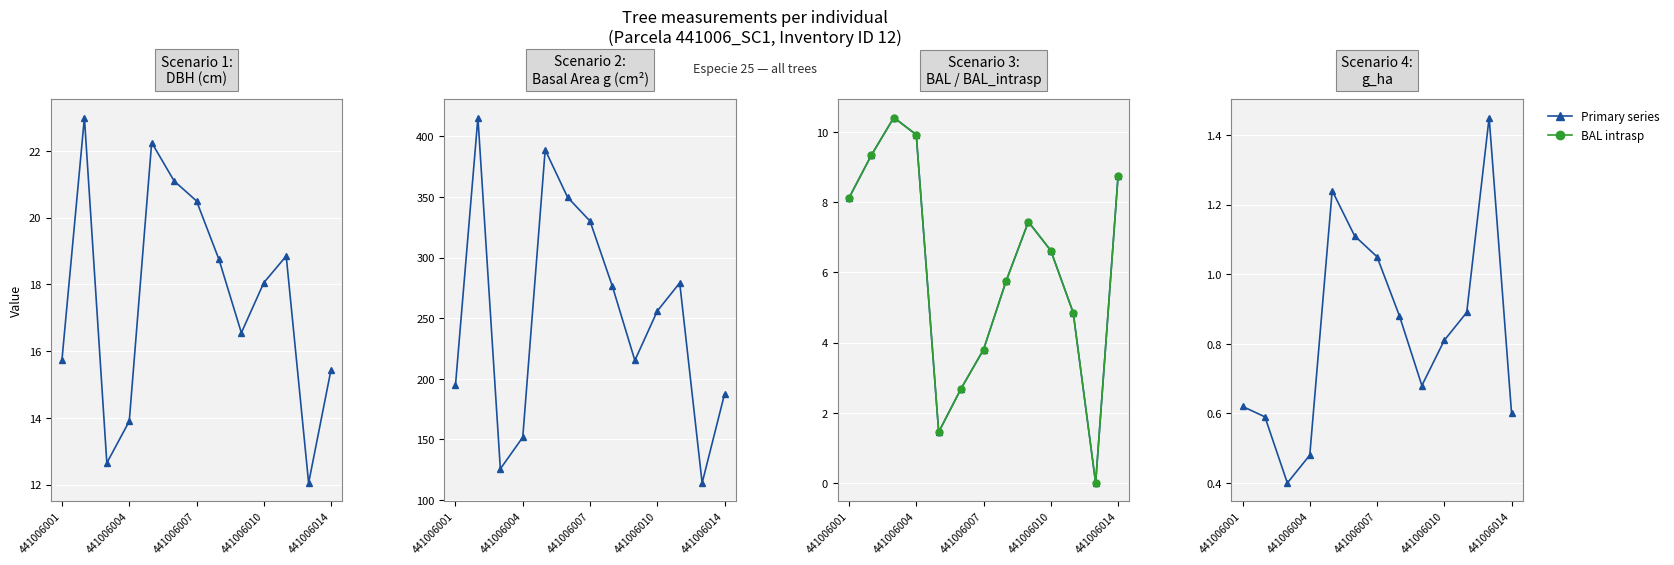

Which has a higher value, 441006007 or 441006010?

441006010